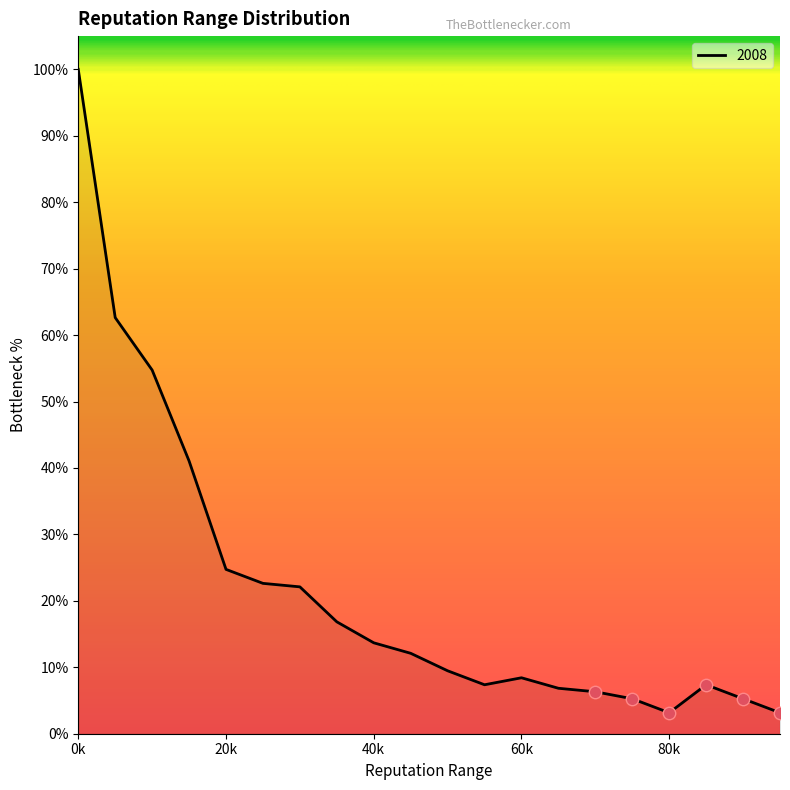

What is the difference between the maximum and minimum values?

96.8